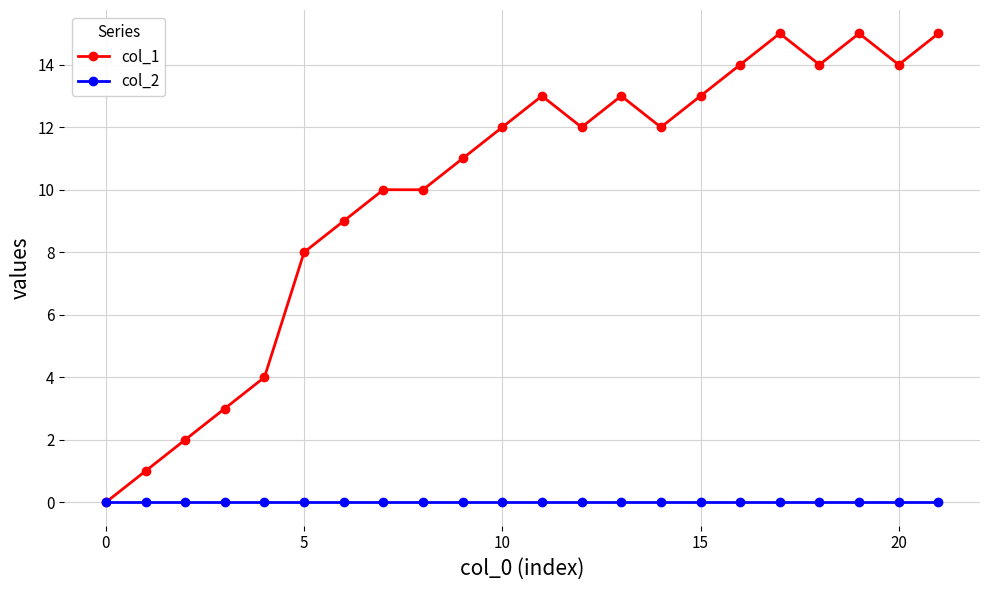

Which series has the largest total across all categories?

col_1